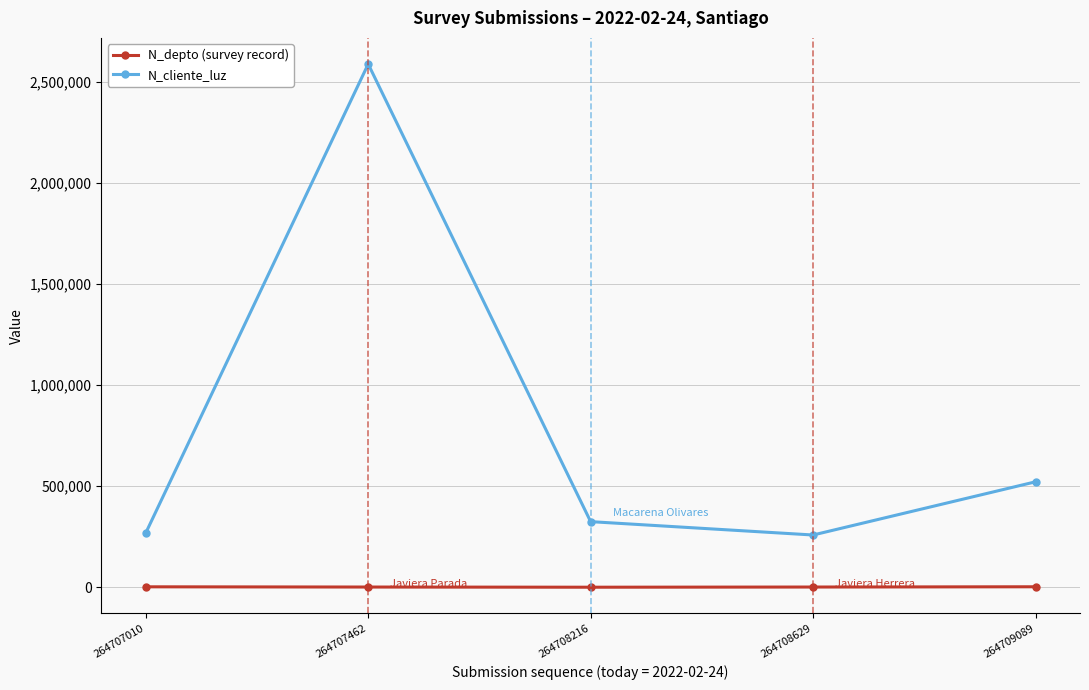

Is this an area chart (filled region under the line)?

No